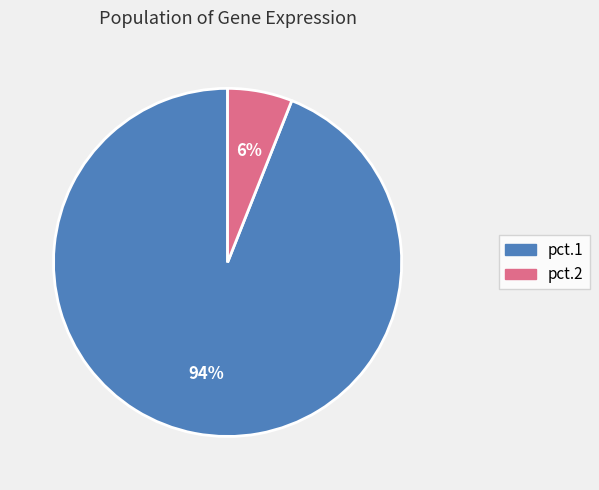

To the nearest percent, what is the difference between the largest and smallest slice percentages?

88%